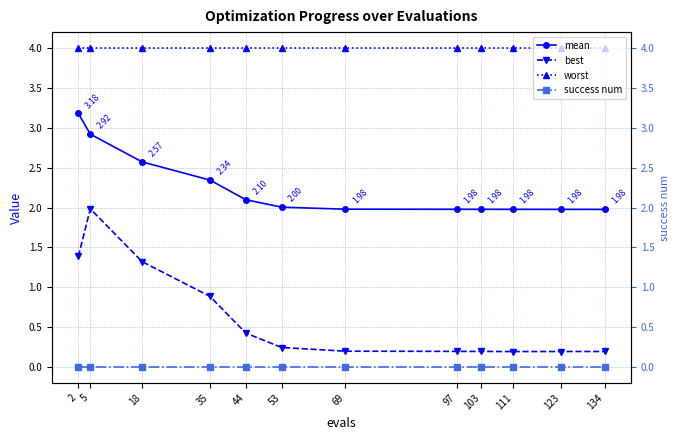

What is the difference between the second highest and second lowest values in the mean series?

0.9